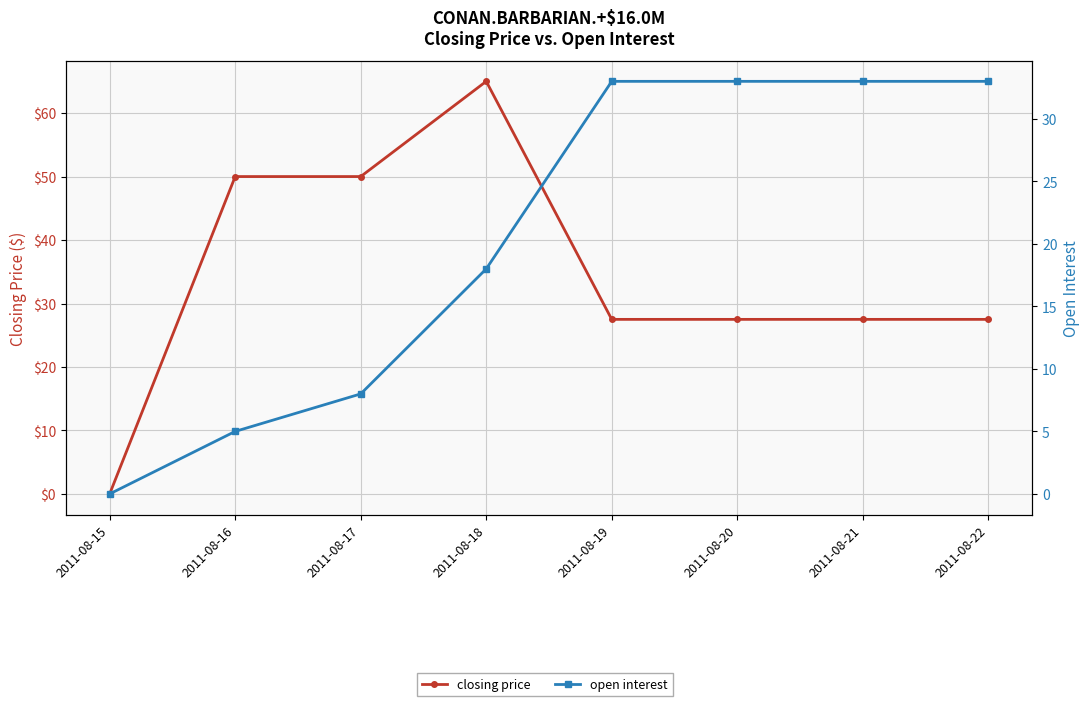

What is the difference between the highest and lowest values at 2011-08-21?

5.5